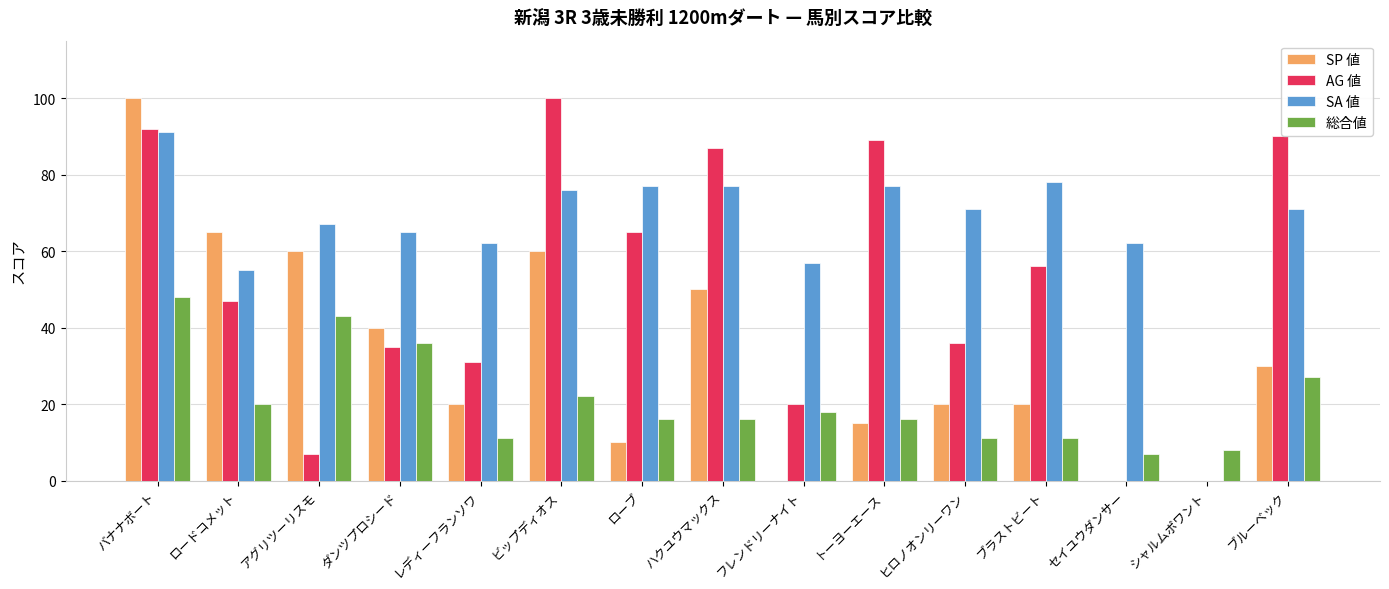

Are the bars grouped side by side (vs. stacked)?

Yes